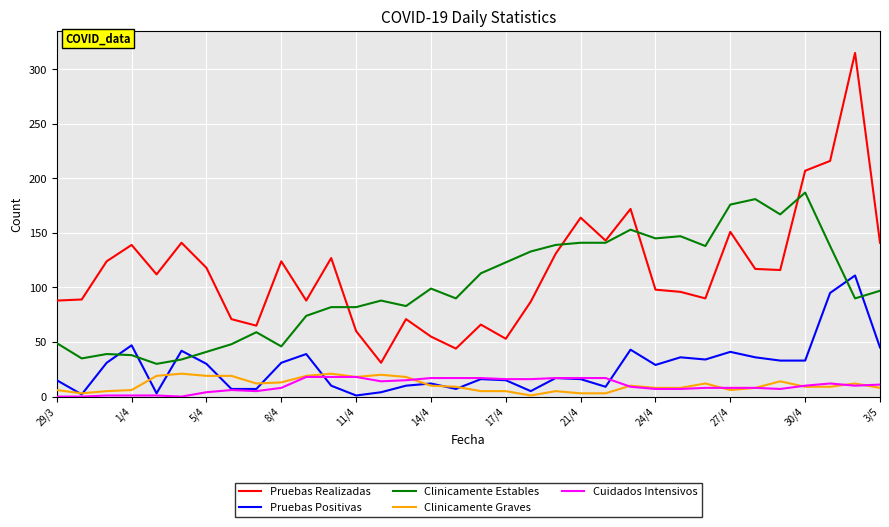

True or false: Clinicamente Graves has more than 0 interior local peaks.

True